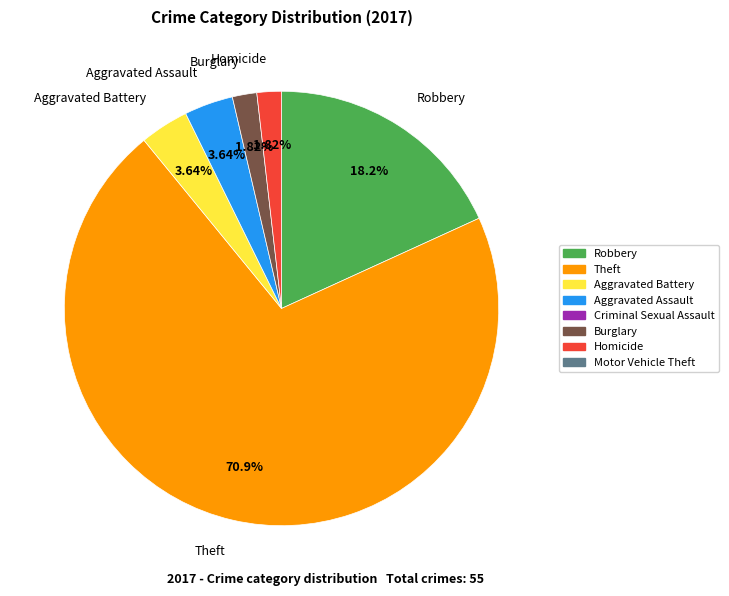

To the nearest percent, what is the average slice percentage?

17%